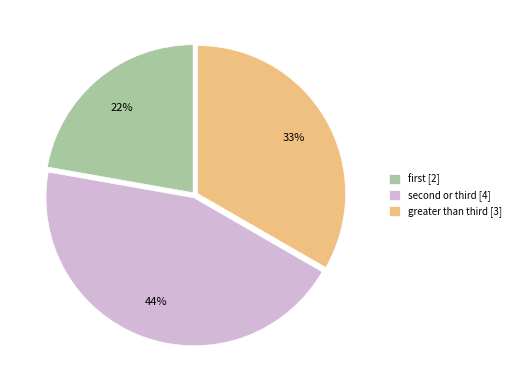

What is the smallest slice in the pie chart?

first